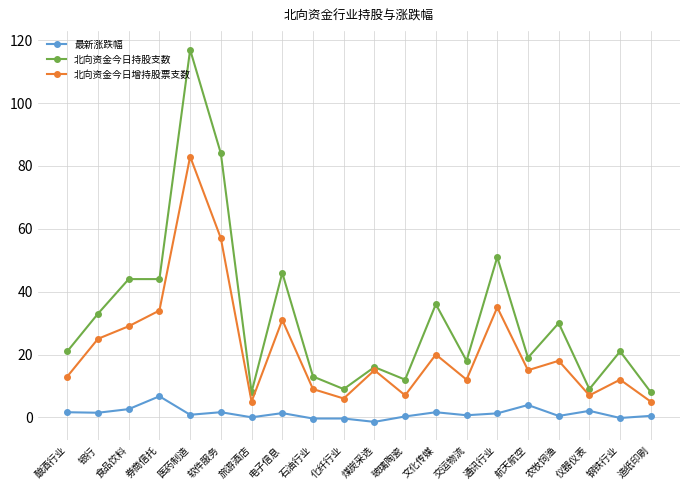

True or false: 最新涨跌幅 has more than 1 interior local peaks.

True